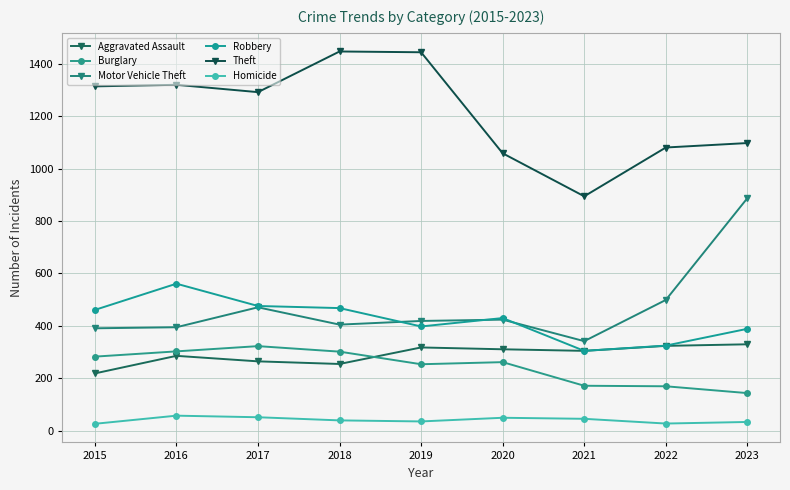

What is the difference between the highest and lowest values at 2021?

848